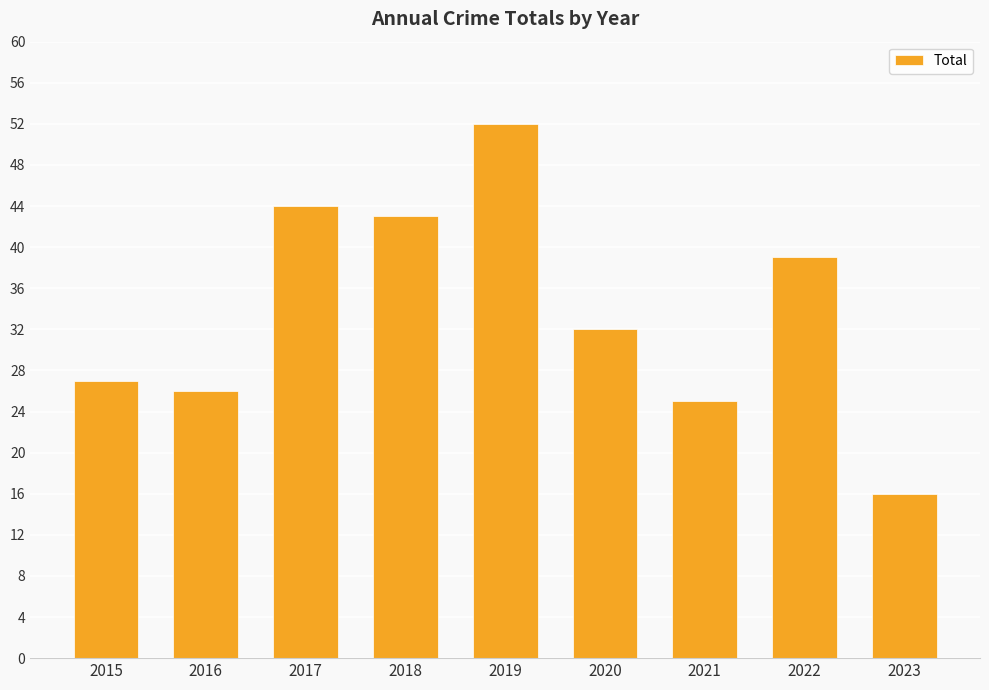

List the labels in order of value, largest first.

2019, 2017, 2018, 2022, 2020, 2015, 2016, 2021, 2023